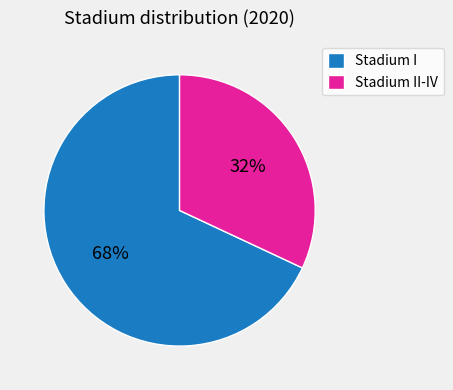

True or false: Stadium II-IV accounts for 46% of the total.

False